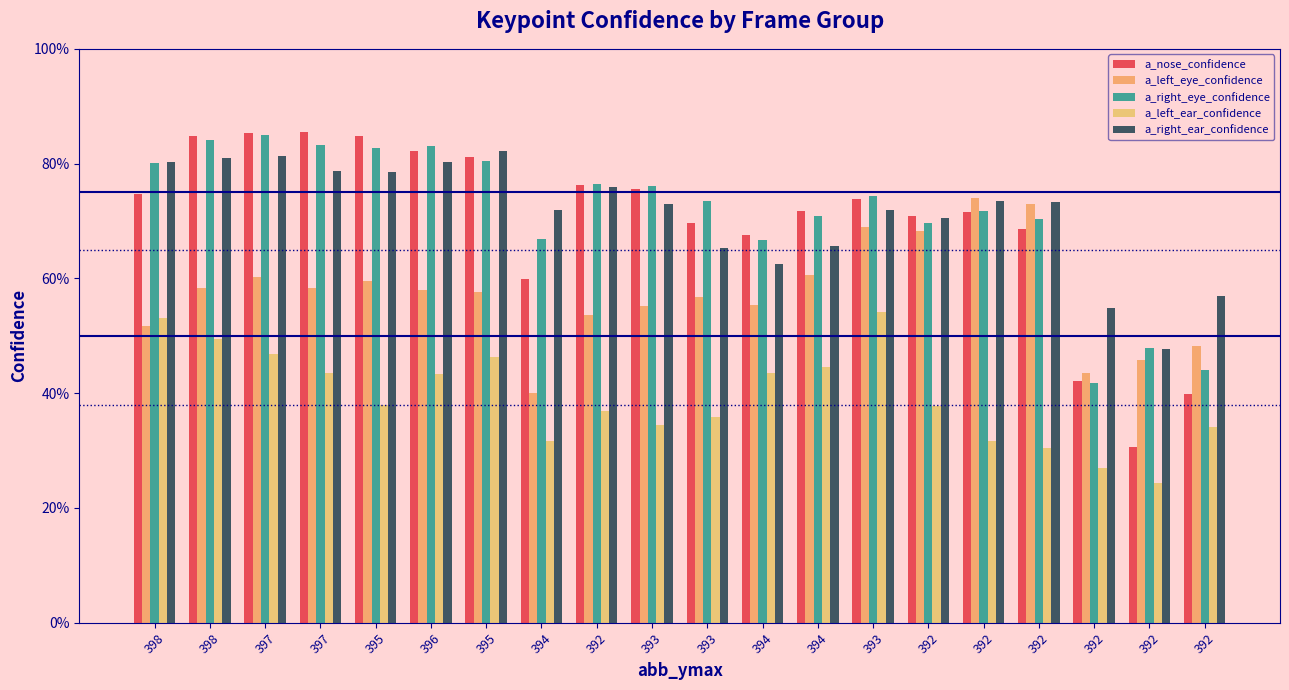

Between 393 and 395, which is larger?

395